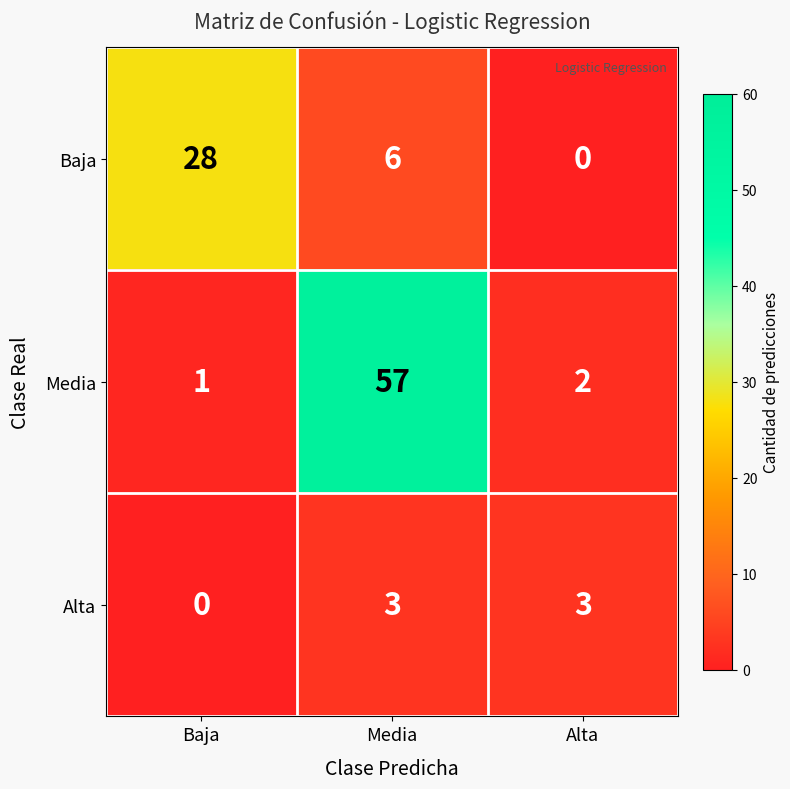

Which series has the largest range (max minus min)?

Media